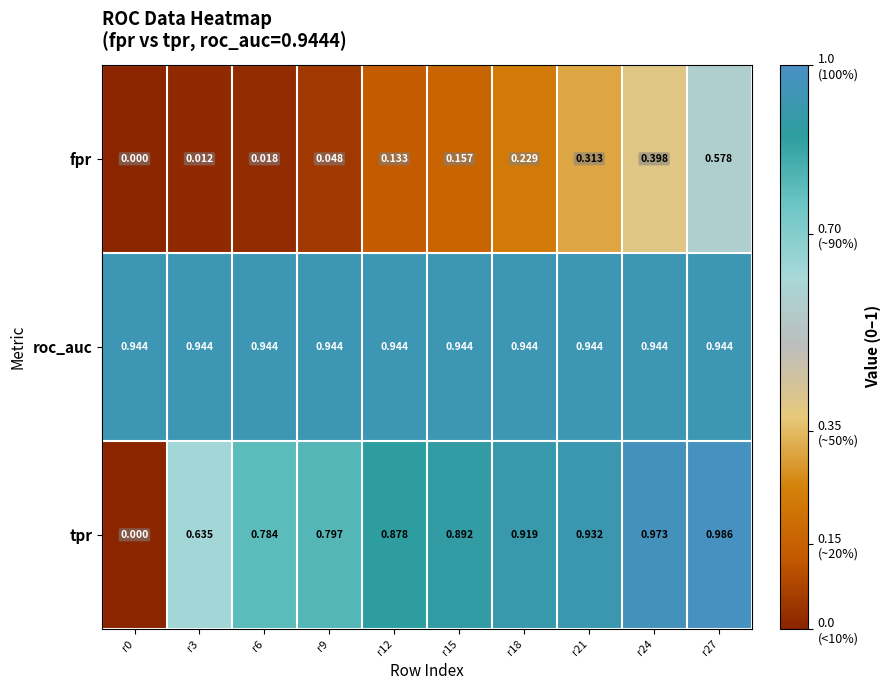

Between r3 and r12, which series saw the biggest shift?

tpr